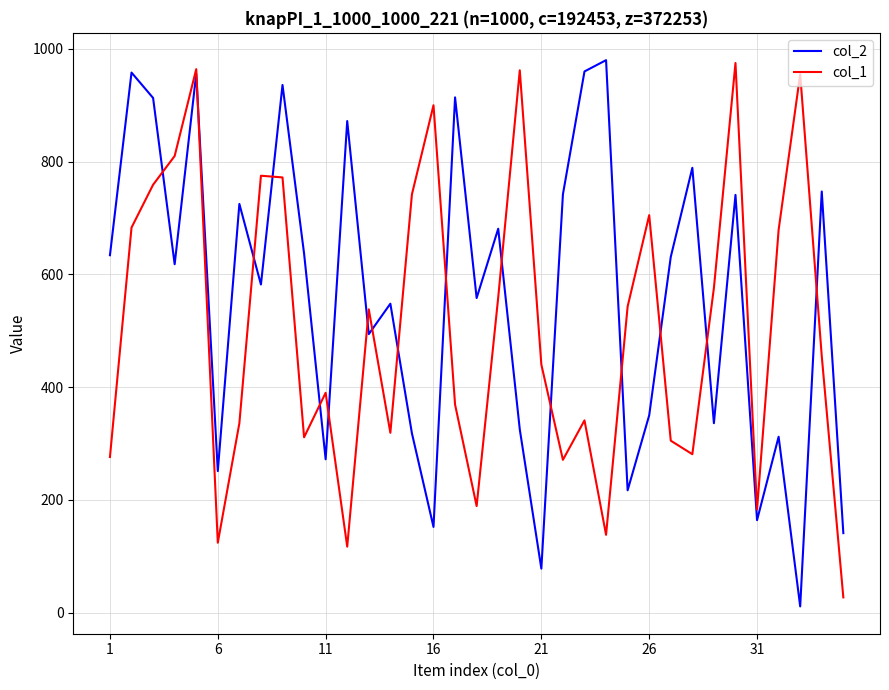

Which series has the largest total across all categories?

col_2